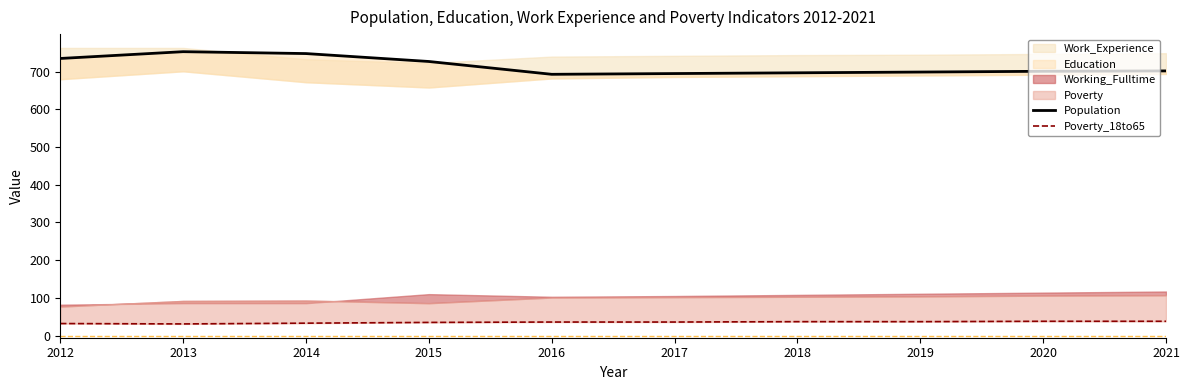

How many lines are shown in the chart?

2